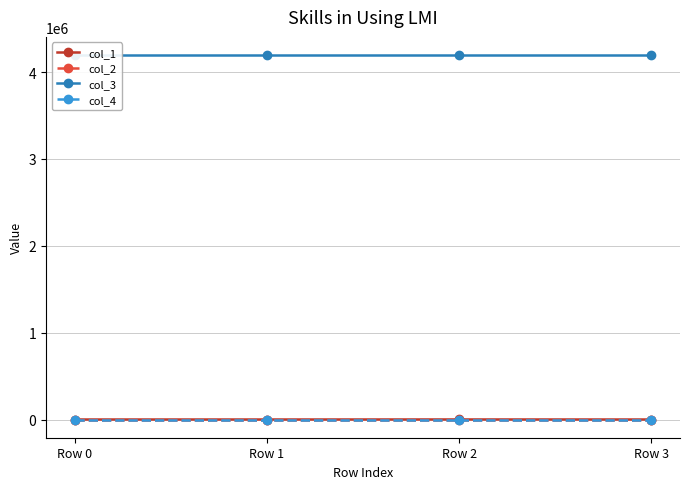

What is the difference between the highest and lowest values at Row 3?

4194448.0